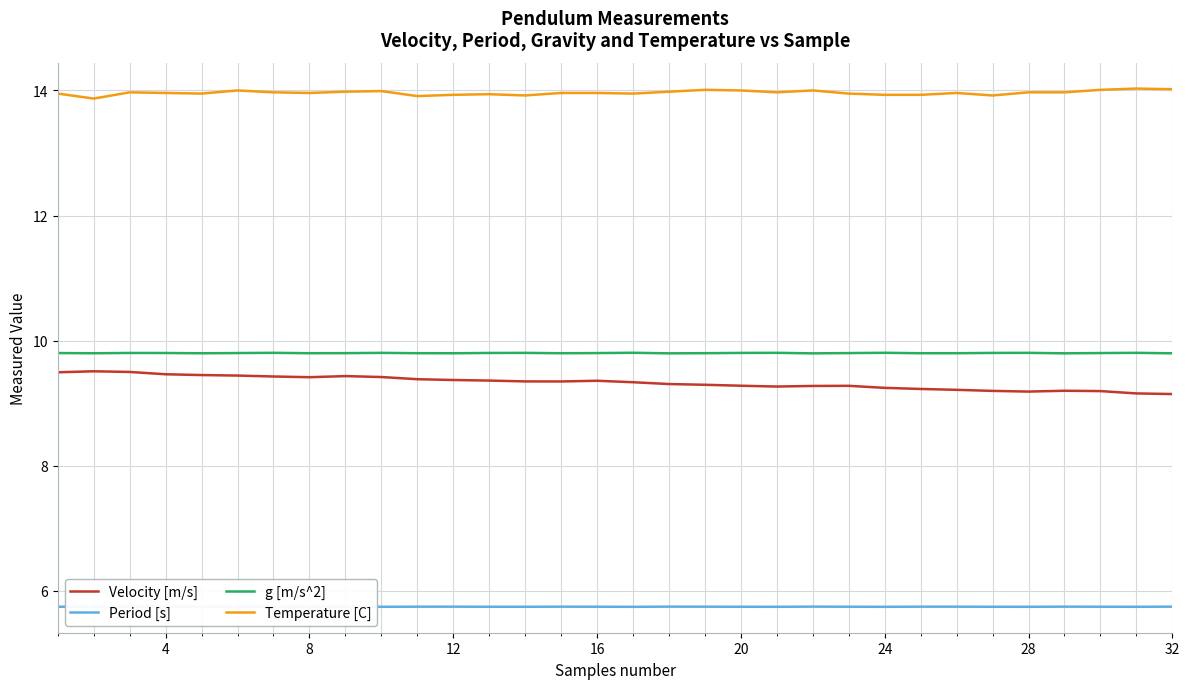

What is the smallest value displayed?

5.7